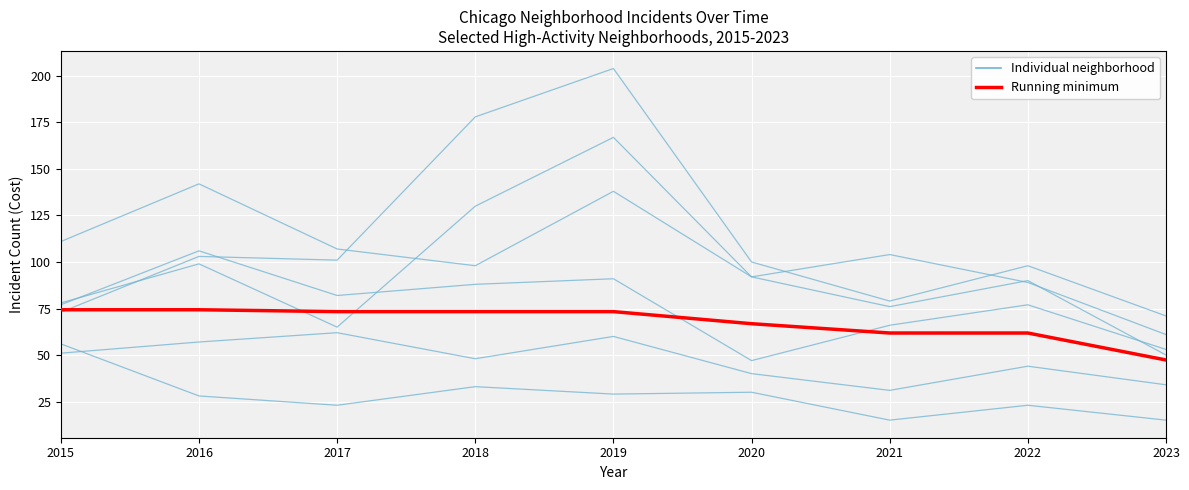

At 2020, list the series in order from largest to smallest.

Austin, Minimum across neighborhoods